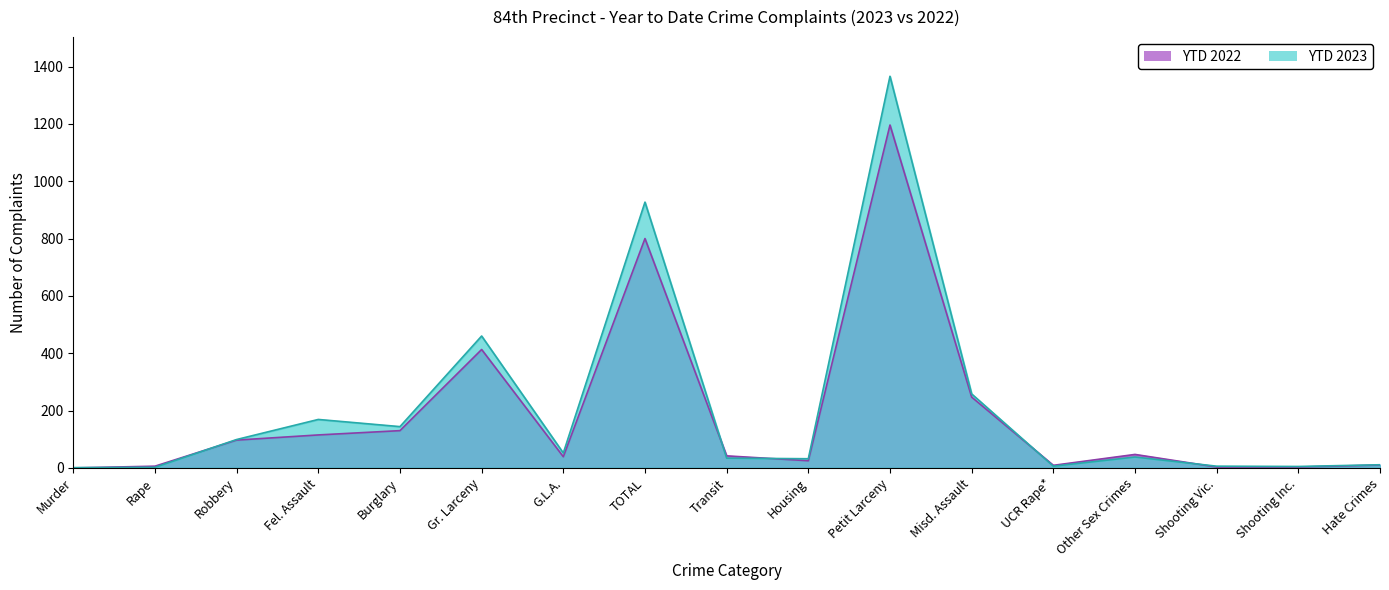

True or false: YTD 2022 has more than 1 interior local peaks.

True